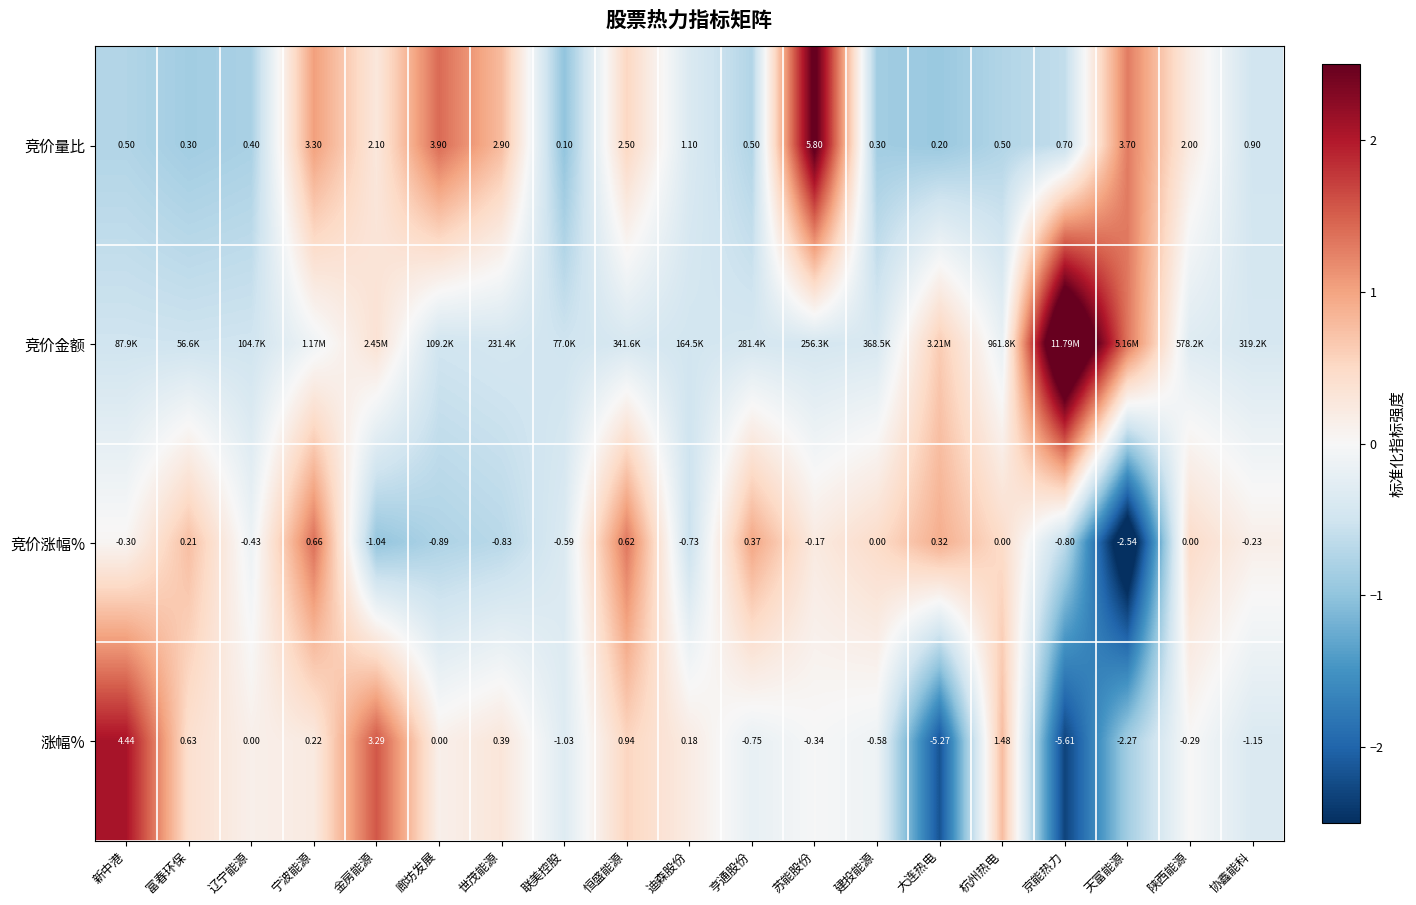

What is the total value across all series at 建投能源?

-0.9